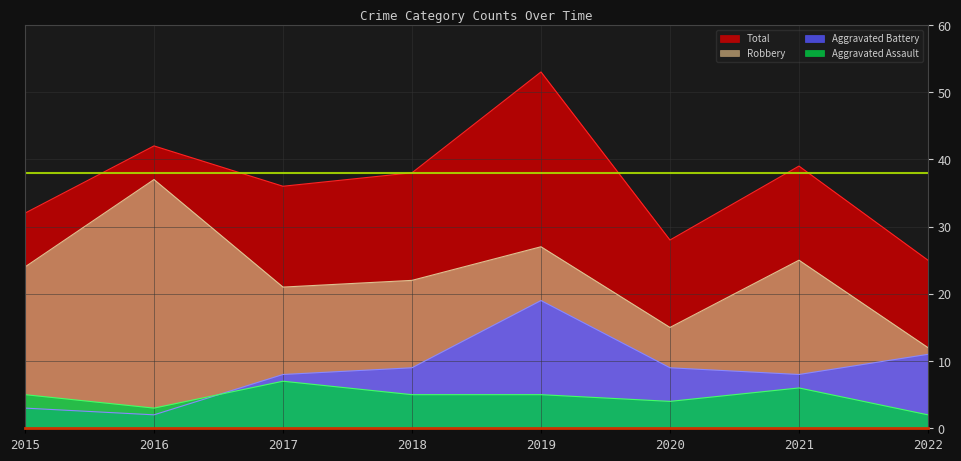

Which series has the largest total across all categories?

Total